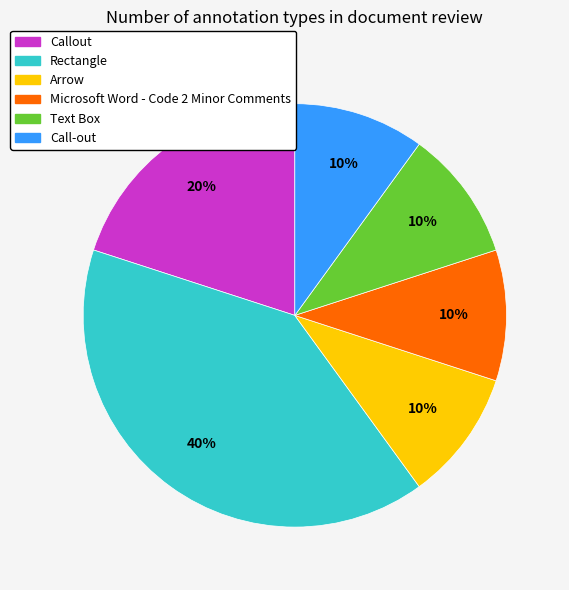

Which category has the biggest portion of the pie?

Rectangle